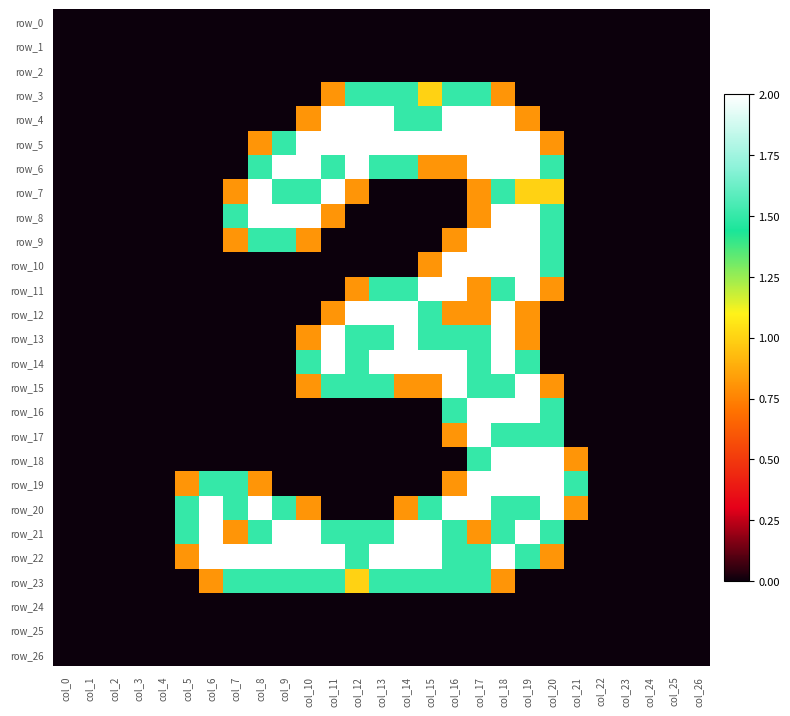

List the series in order of their peak value, highest first.

row_4, row_5, row_6, row_7, row_8, row_9, row_10, row_11, row_12, row_13, row_14, row_15, row_16, row_17, row_18, row_19, row_20, row_21, row_22, row_3, row_23, row_0, row_1, row_2, row_24, row_25, row_26